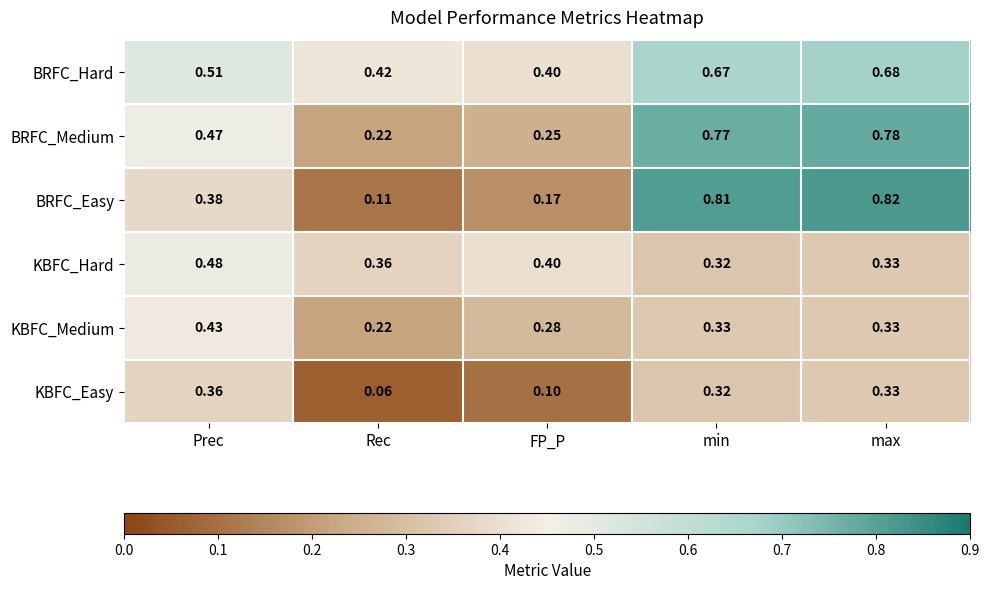

Which series changed the most between Rec and max?

BRFC_Easy